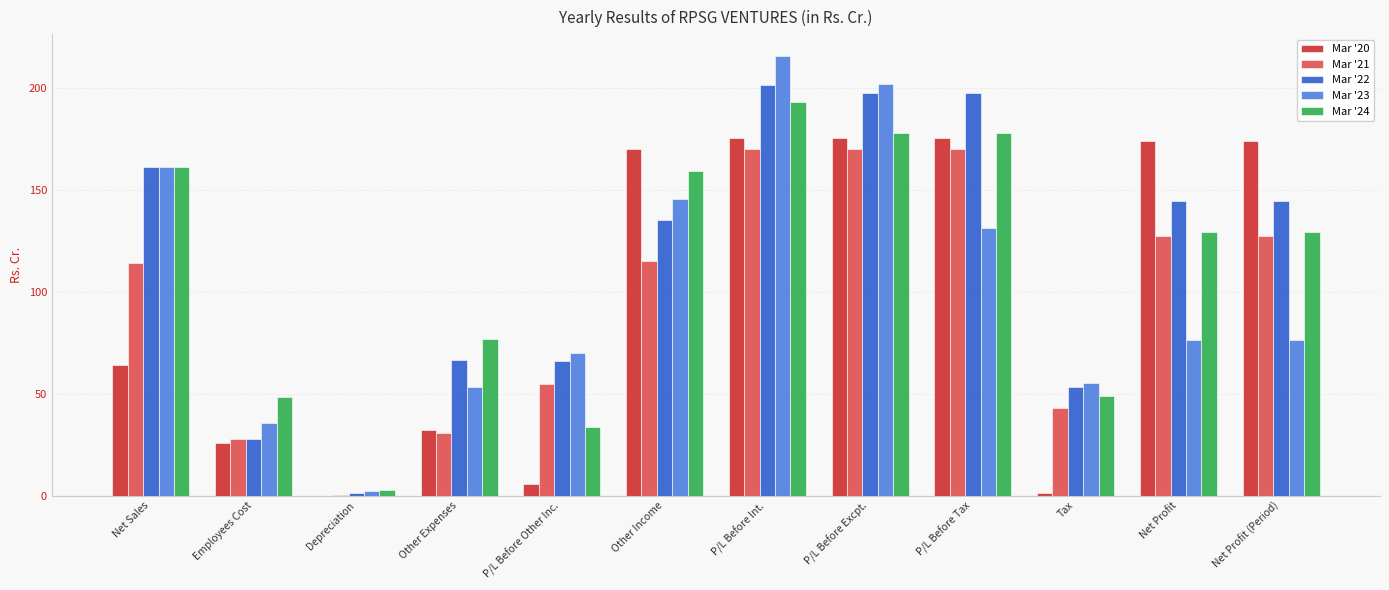

True or false: Mar '22 has a value of 56.8 at Net Profit.

False